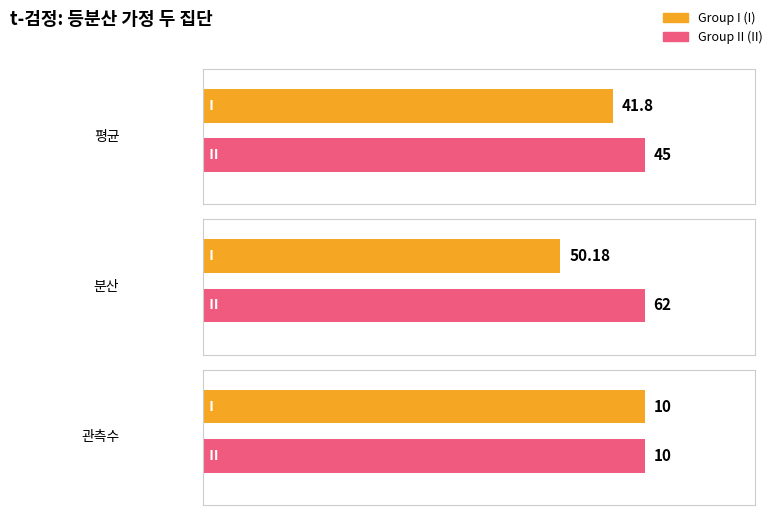

At which label is Group II closest to 36?

평균